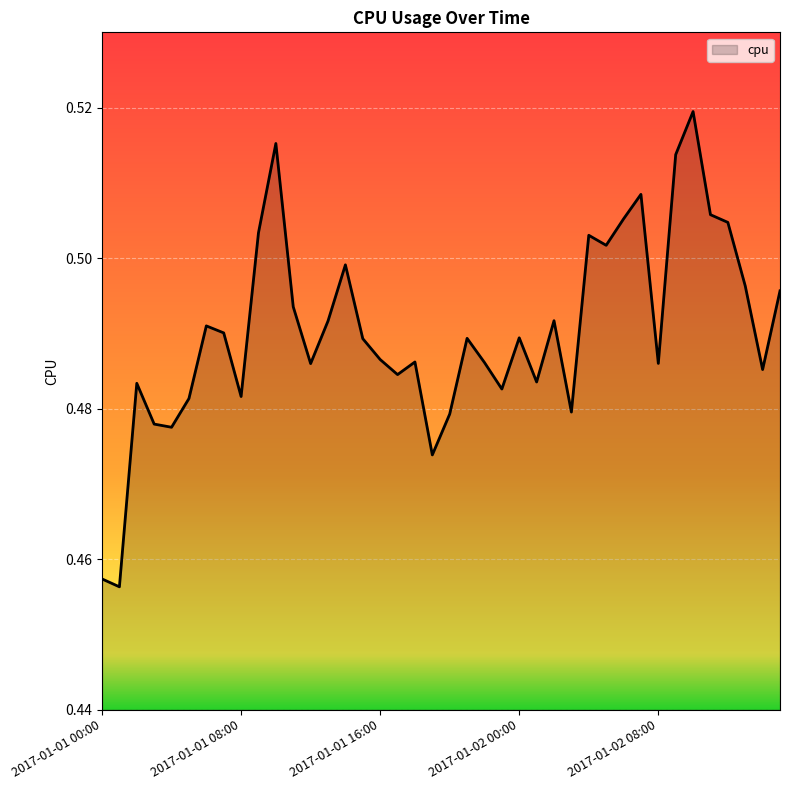

List the labels in order of value, largest first.

2017-01-02 10:00, 2017-01-01 10:00, 2017-01-02 09:00, 2017-01-02 07:00, 2017-01-02 11:00, 2017-01-02 06:00, 2017-01-02 12:00, 2017-01-01 09:00, 2017-01-02 04:00, 2017-01-02 05:00, 2017-01-01 14:00, 2017-01-02 13:00, 2017-01-02 15:00, 2017-01-01 11:00, 2017-01-02 02:00, 2017-01-01 13:00, 2017-01-01 06:00, 2017-01-01 07:00, 2017-01-02 00:00, 2017-01-01 21:00, 2017-01-01 15:00, 2017-01-01 16:00, 2017-01-01 18:00, 2017-01-01 22:00, 2017-01-02 08:00, 2017-01-01 12:00, 2017-01-02 14:00, 2017-01-01 17:00, 2017-01-02 01:00, 2017-01-01 02:00, 2017-01-01 23:00, 2017-01-01 08:00, 2017-01-01 05:00, 2017-01-02 03:00, 2017-01-01 20:00, 2017-01-01 03:00, 2017-01-01 04:00, 2017-01-01 19:00, 2017-01-01 00:00, 2017-01-01 01:00